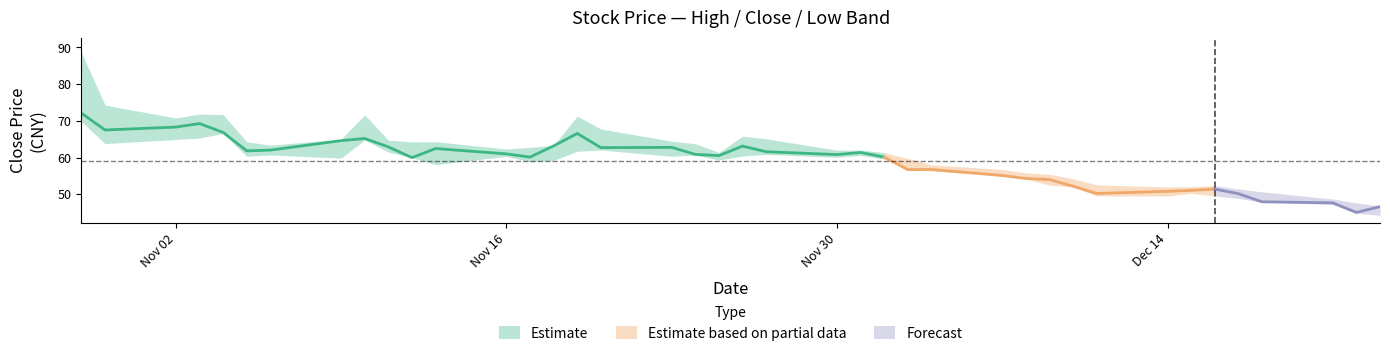

Where is the first local minimum for close?

2020-10-30